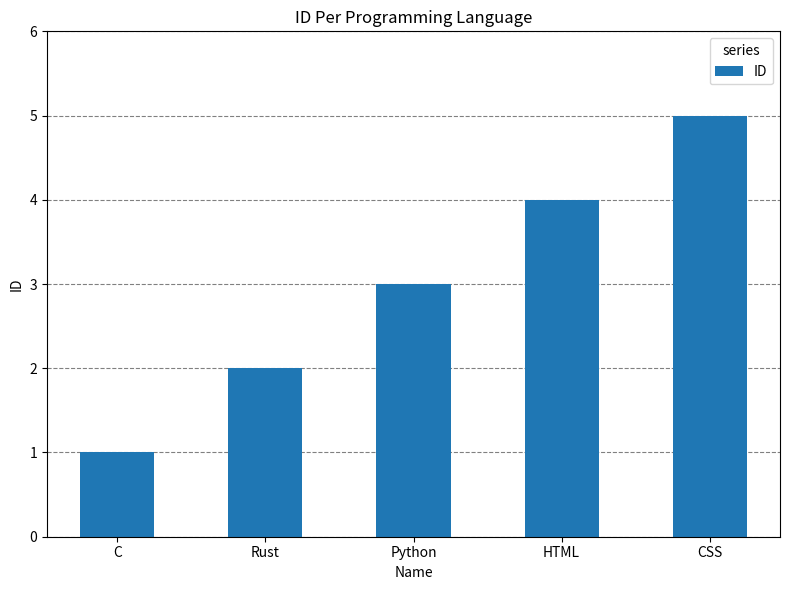

True or false: the data shows 5 at CSS.

True